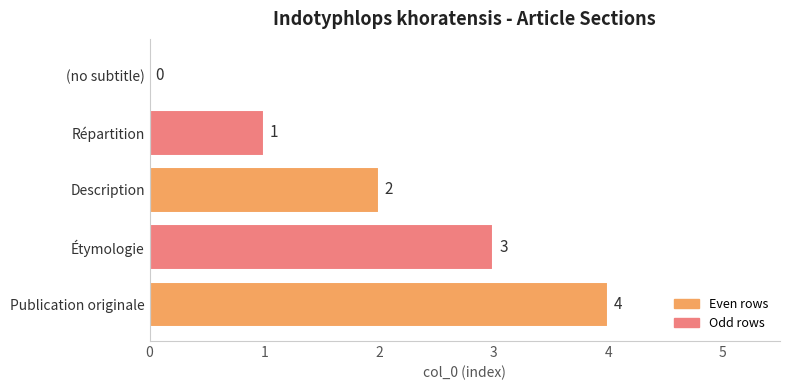

Between Description and Répartition, which is larger?

Description